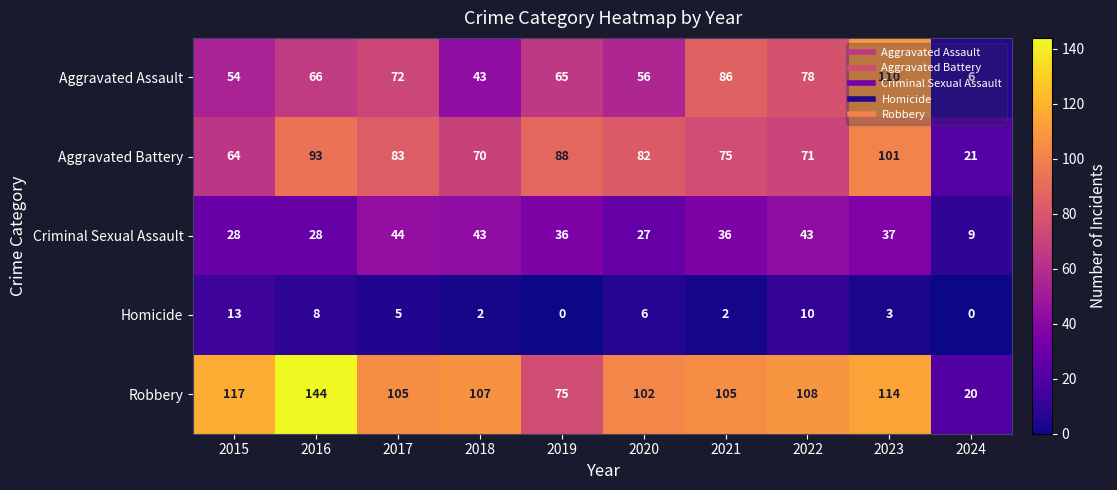

What is the sum of all Criminal Sexual Assault values?

331